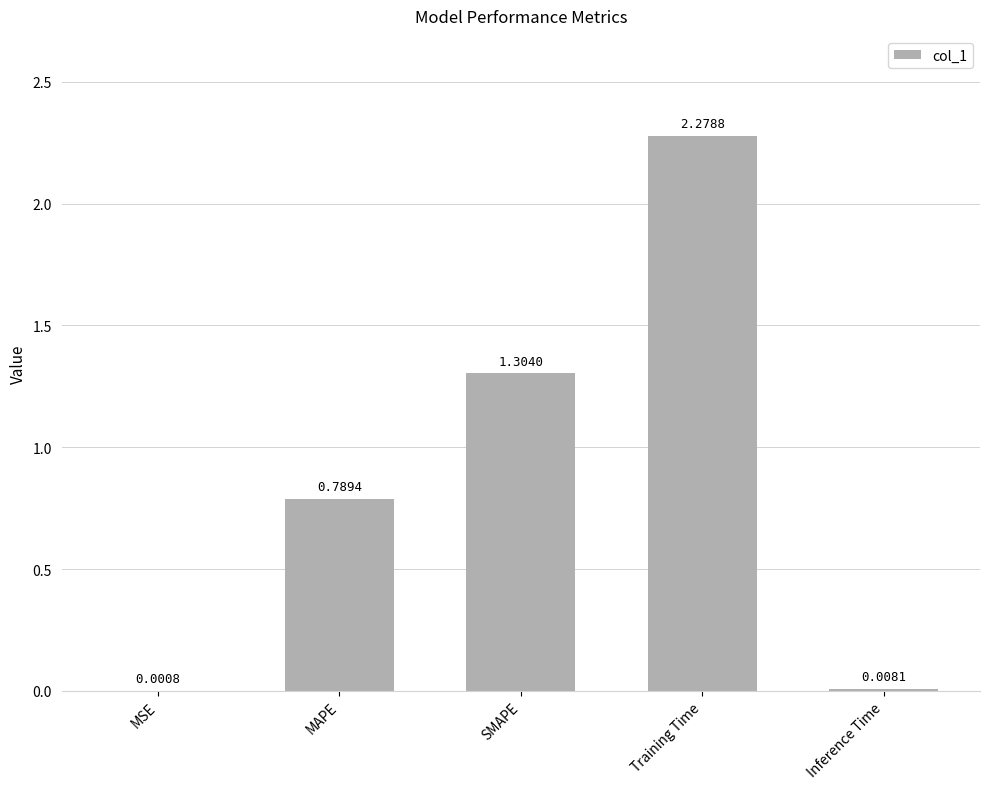

True or false: the data shows 1.3 at Training Time.

False